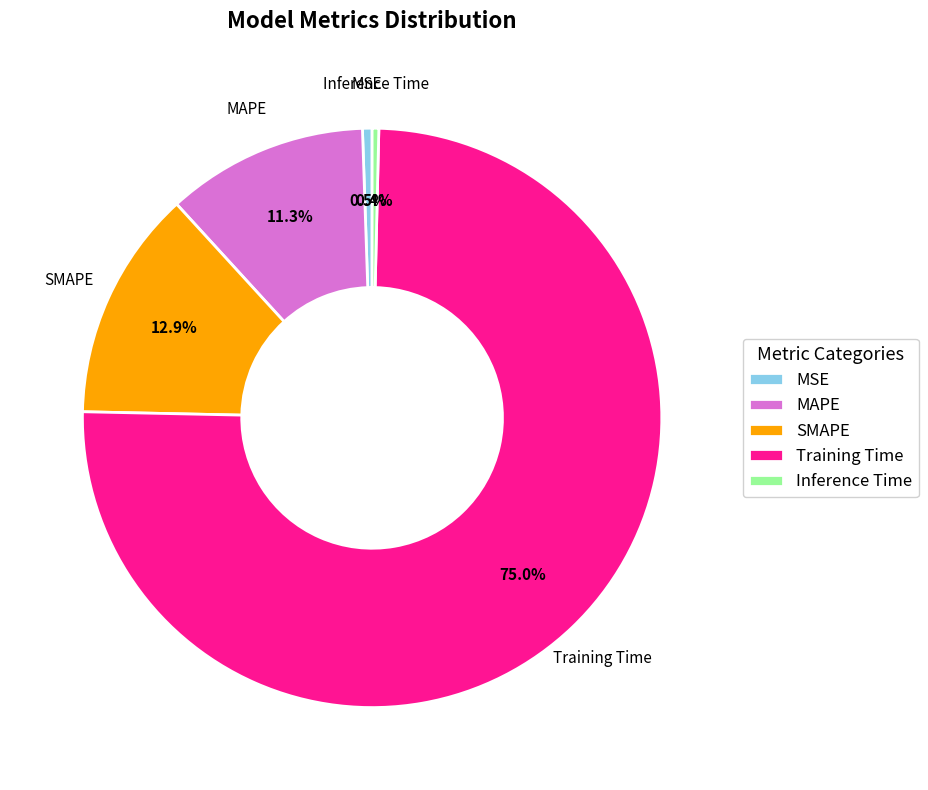

True or false: Training Time accounts for 75% of the total.

True